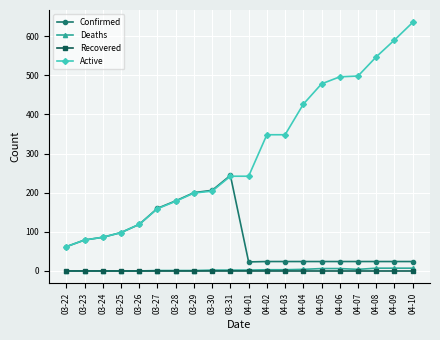

True or false: Active and Deaths intersect in this chart.

False